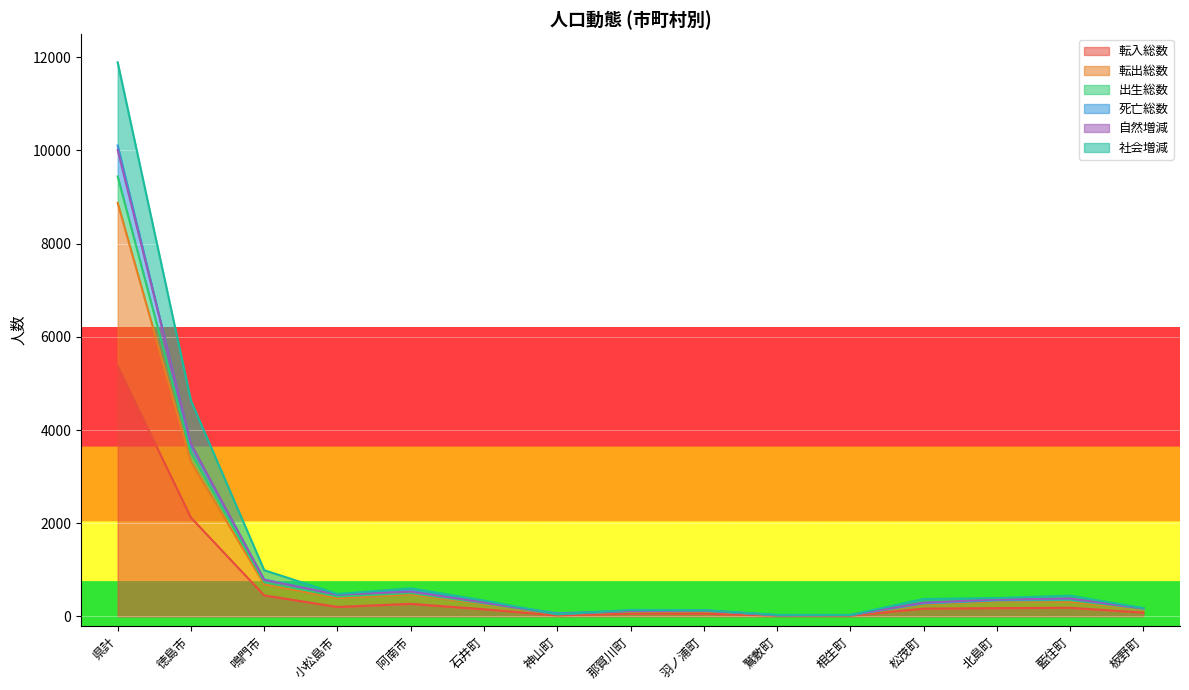

Is it true that 転入総数 equals 270 at 阿南市?

True